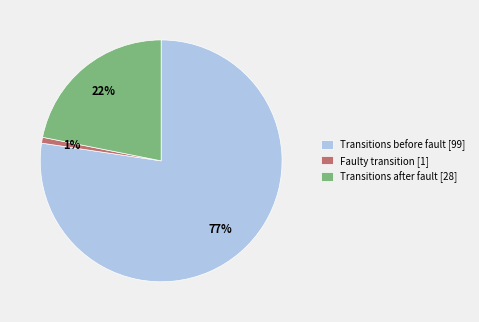

Is there any slice that represents more than half of the pie?

Yes